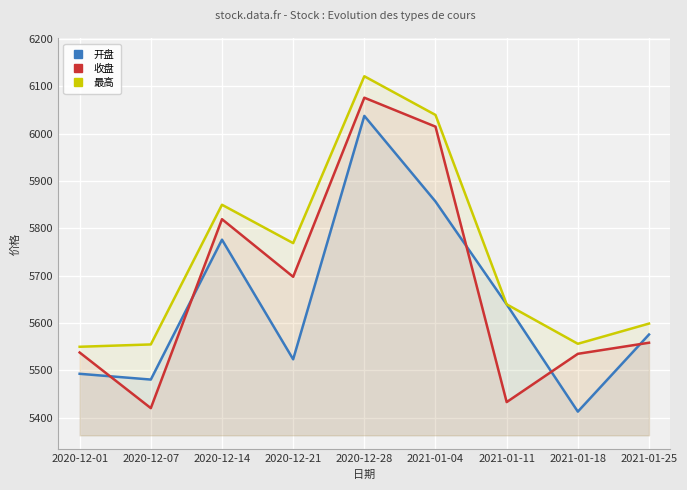

What is the sum of all 最高 values?

51679.9